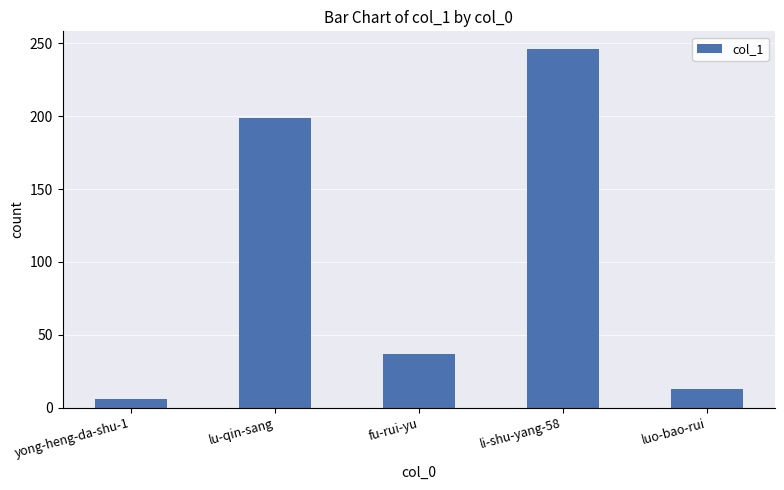

Does the chart contain any negative values?

No